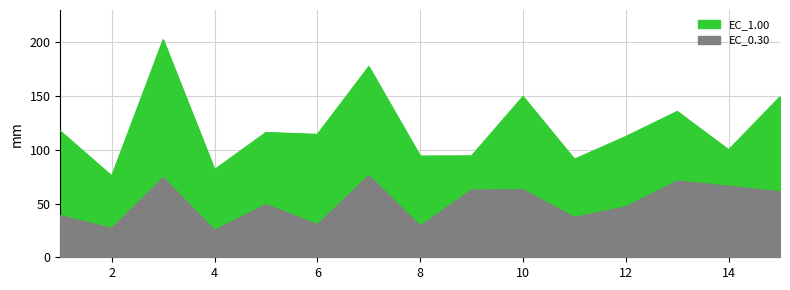

True or false: EC_0.30 and EC_1.00 intersect in this chart.

False